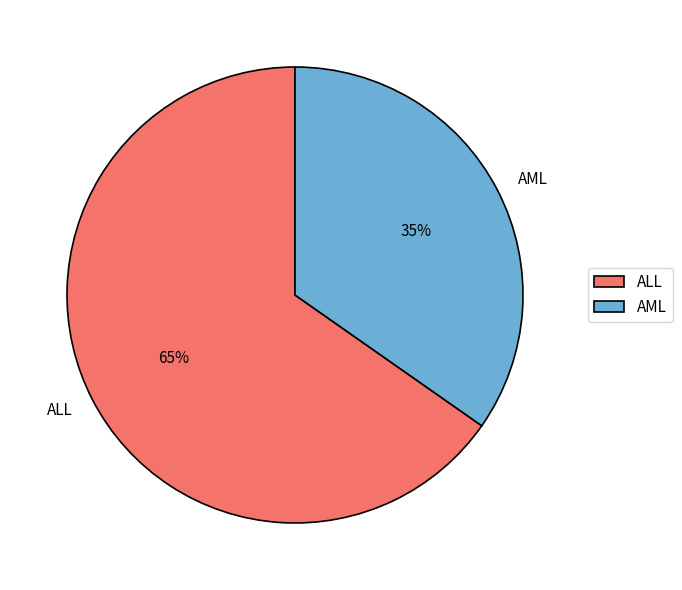

Rank the categories by value from lowest to highest.

AML, ALL